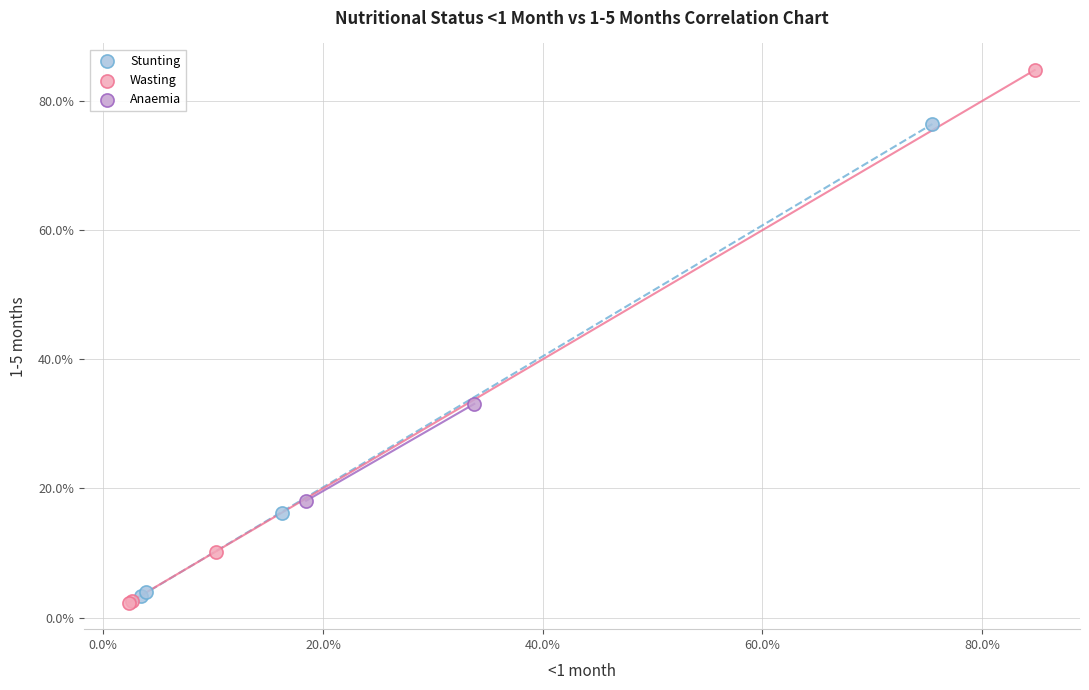

Which series has the largest Y range (max minus min)?

Wasting